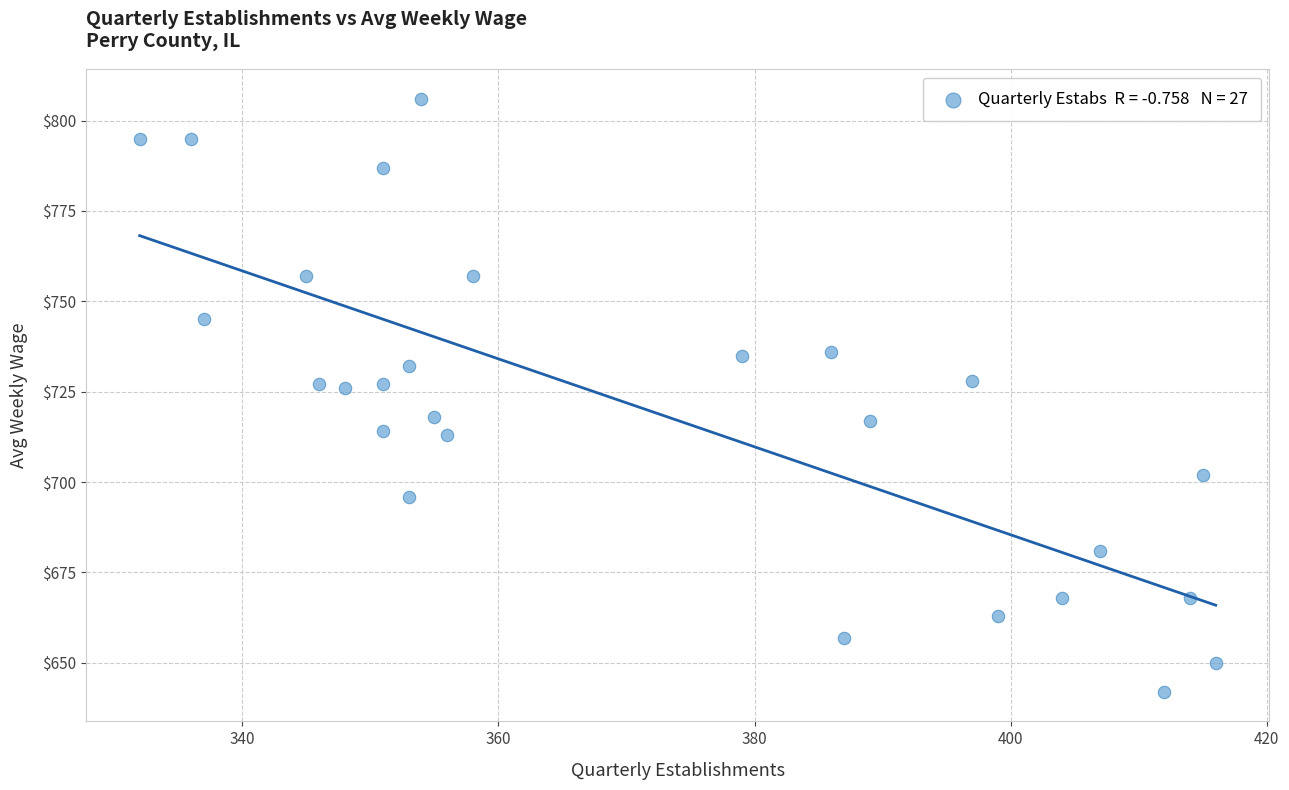

What is the range of X values (max minus min)?

84